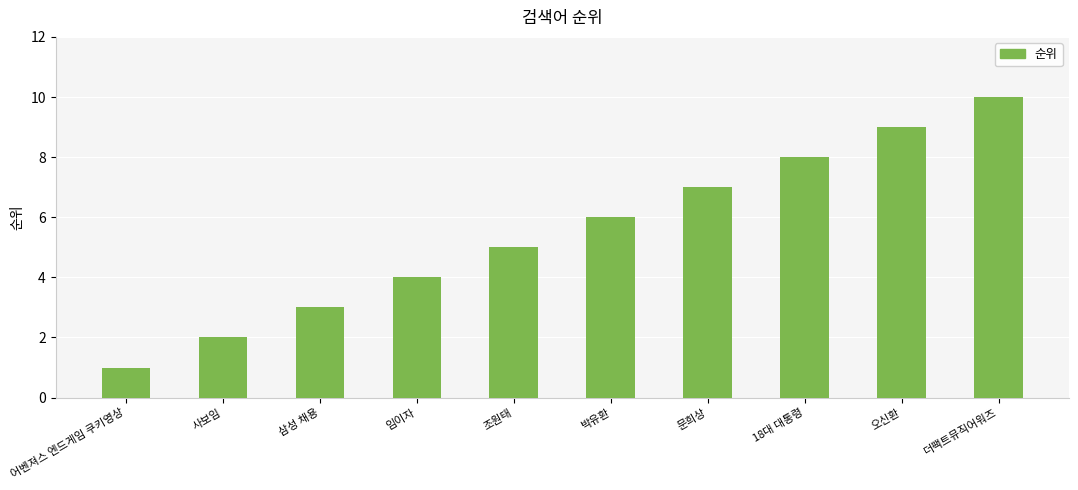

Count the number of data series in this chart.

1